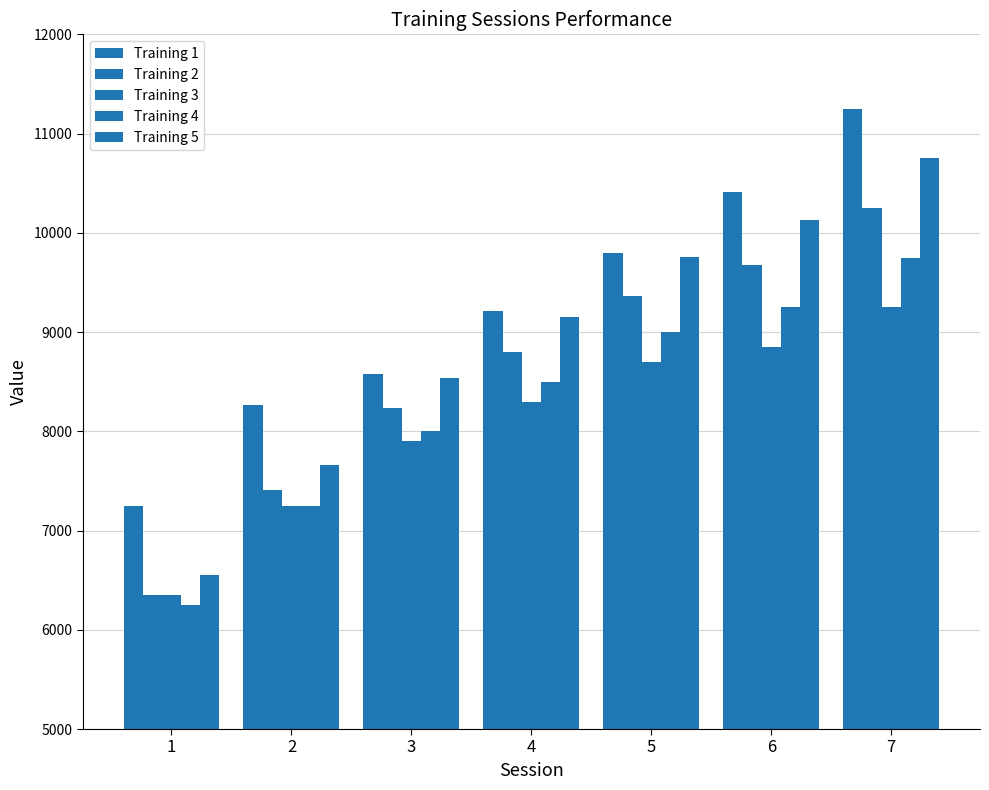

List the series in order of their overall mean, highest first.

Training 1, Training 5, Training 2, Training 4, Training 3